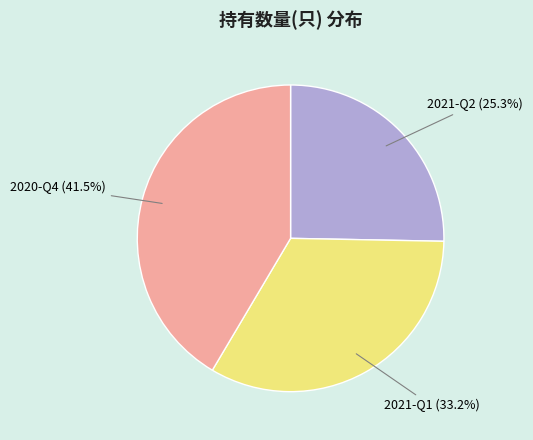

Approximately how many times larger is the value at 2020-Q4 compared to 2021-Q1?

1.2